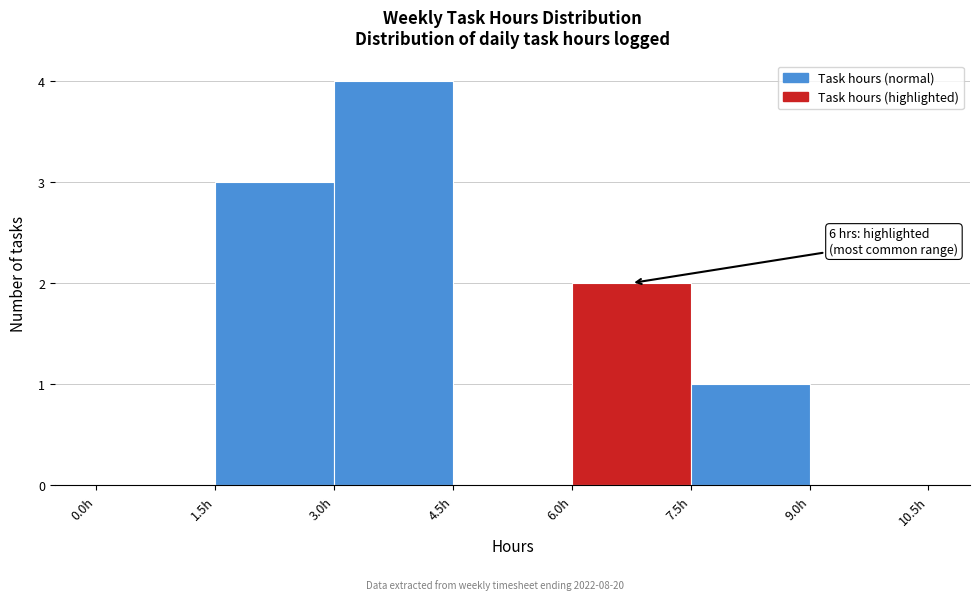

Over which range of the x-axis is the bar tallest?

3.0 to 4.5